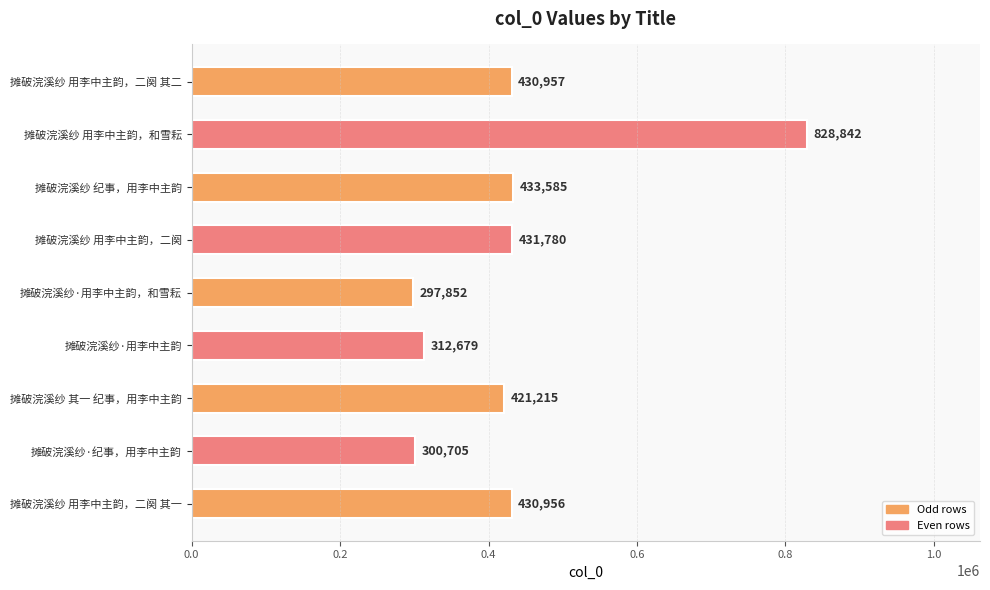

The chart shows a value of 431780 at 摊破浣溪纱 用李中主韵，二阕. True or false?

True